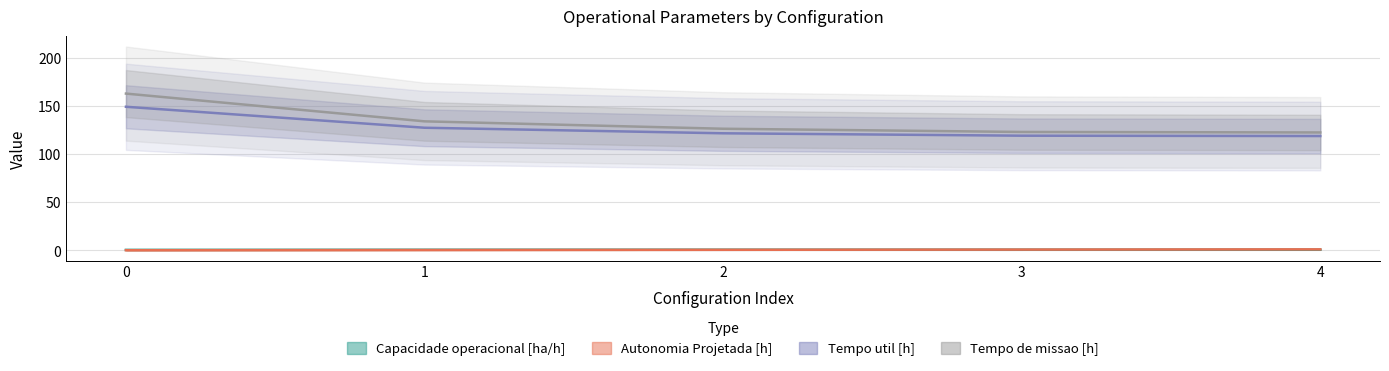

What is the sum of all Tempo de missao [h] values?

668.7